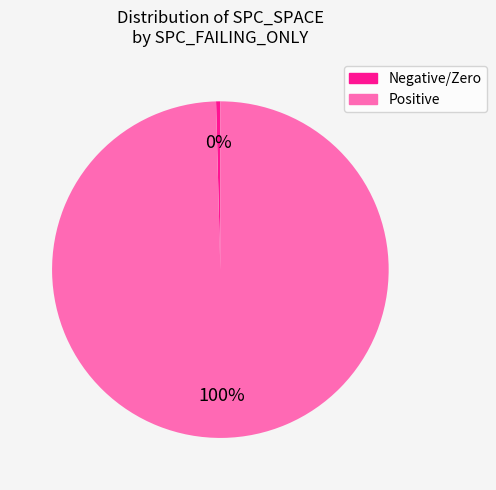

To the nearest percent, what is the average slice percentage?

50%